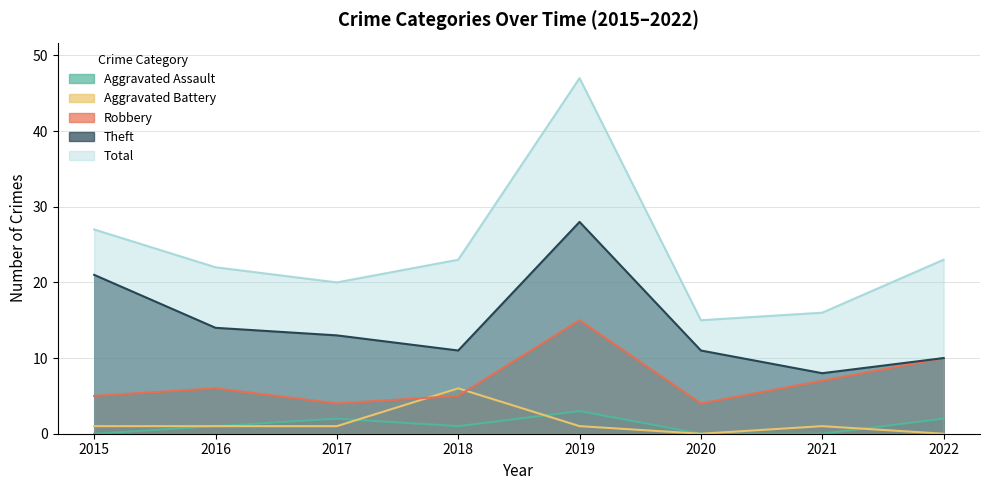

True or false: Robbery has a value of 17 at 2022.

False